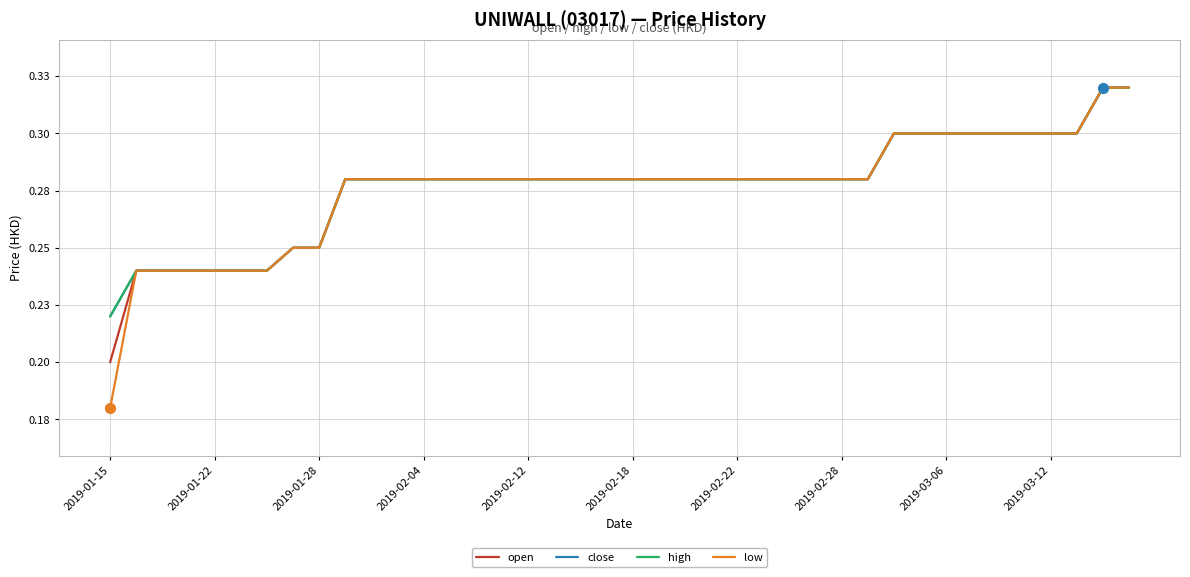

At how many categories does at least one series exceed 0?

40